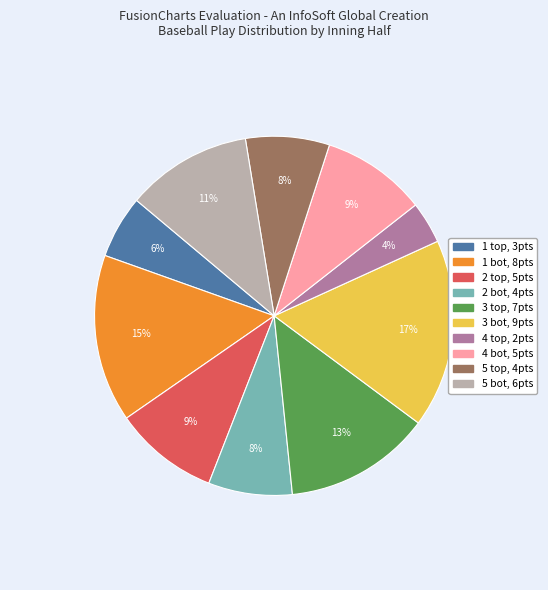

To the nearest percent, what portion does 3 bot represent?

17%